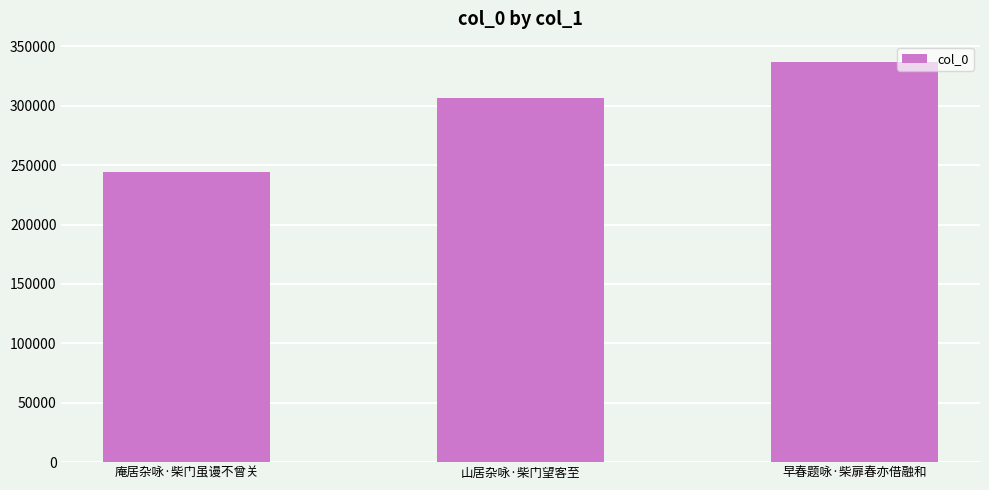

Count the number of categories in the chart.

3